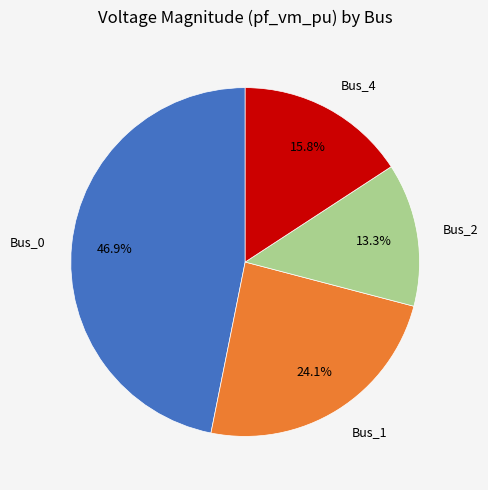

Rank the categories by value from lowest to highest.

Bus_2, Bus_4, Bus_1, Bus_0